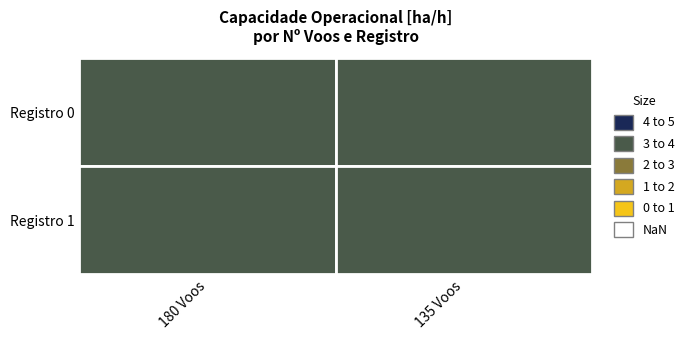

What is the maximum value for Row 0?

3.6